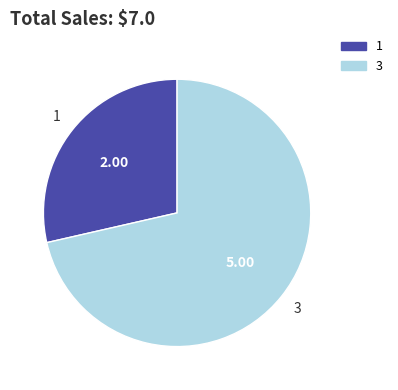

Is there a majority slice in this chart?

Yes